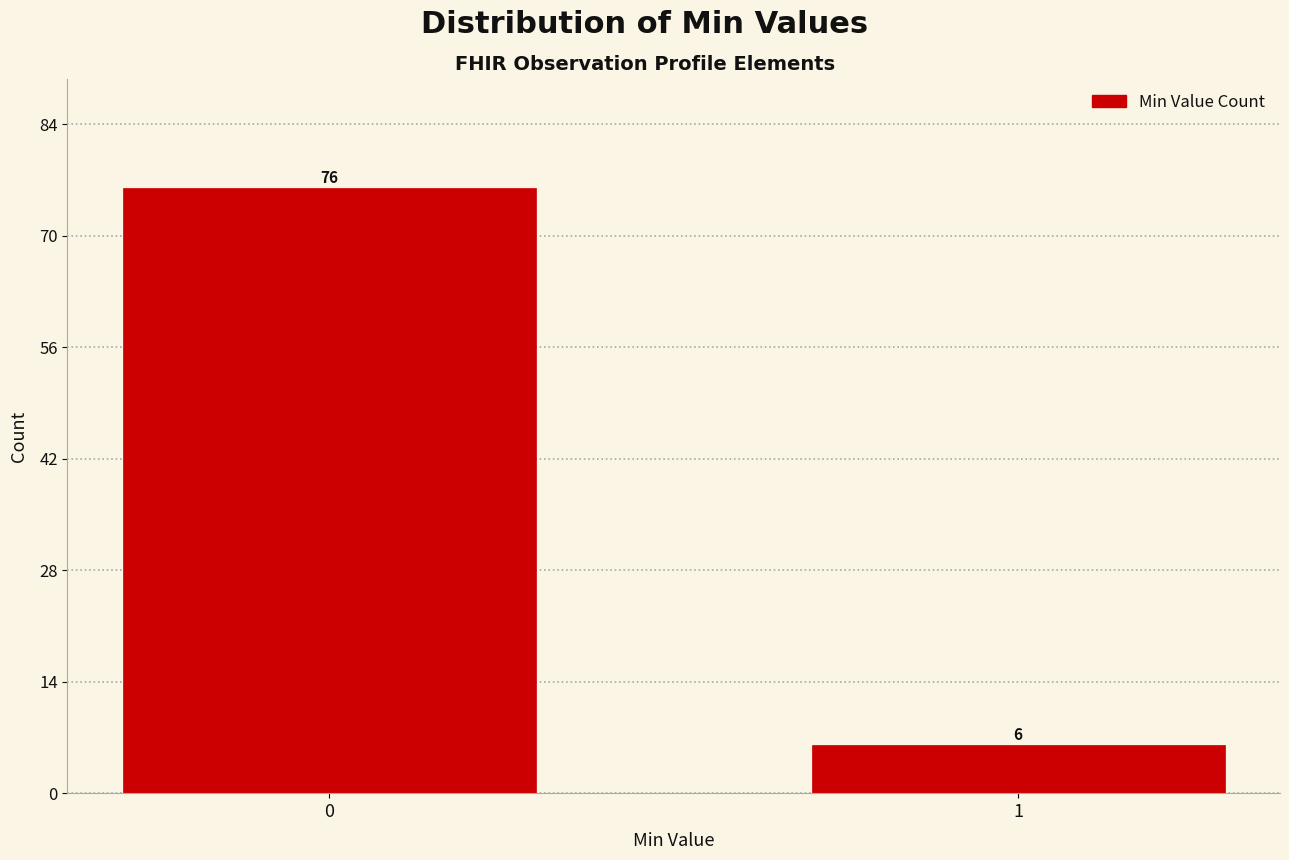

Reading left to right, what are all the values shown in this chart?

0=76	1=6